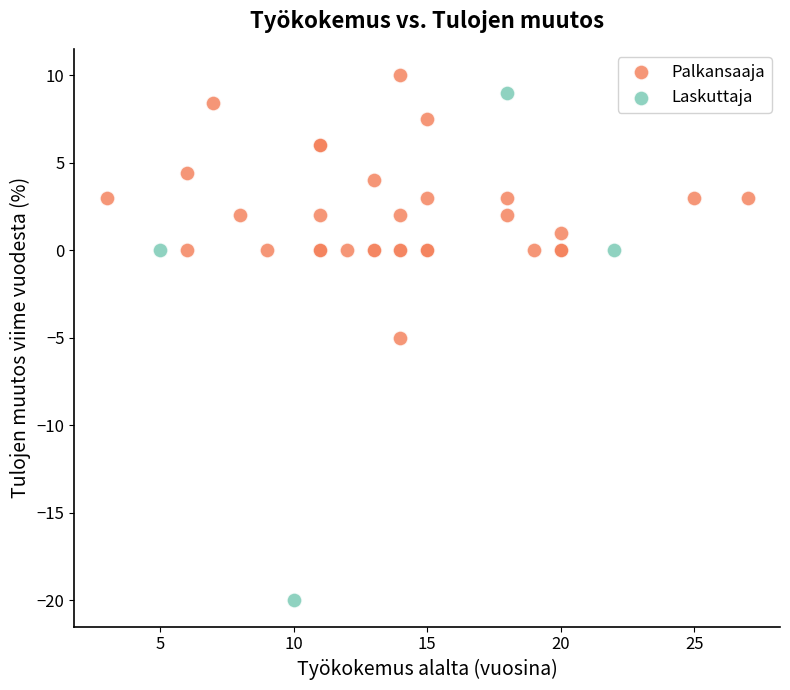

Which series has the largest Y range (max minus min)?

Laskuttaja